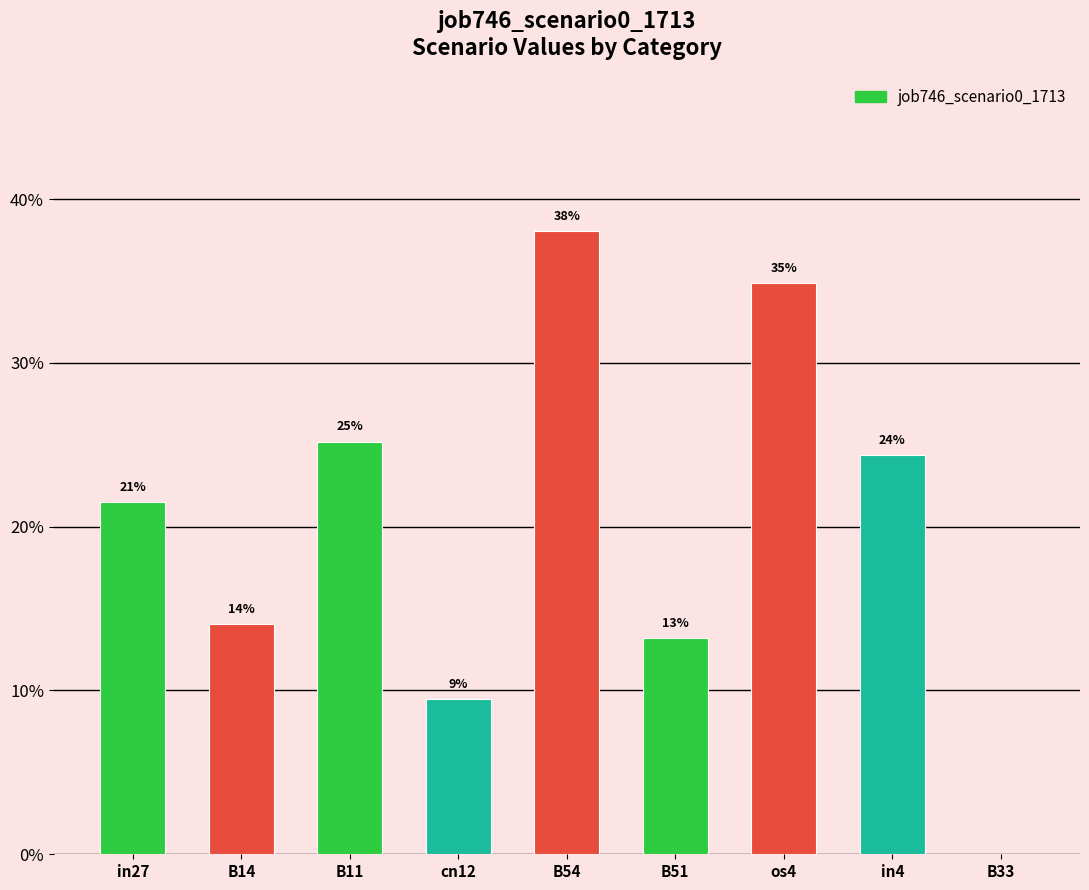

How many data points does each series have?

9